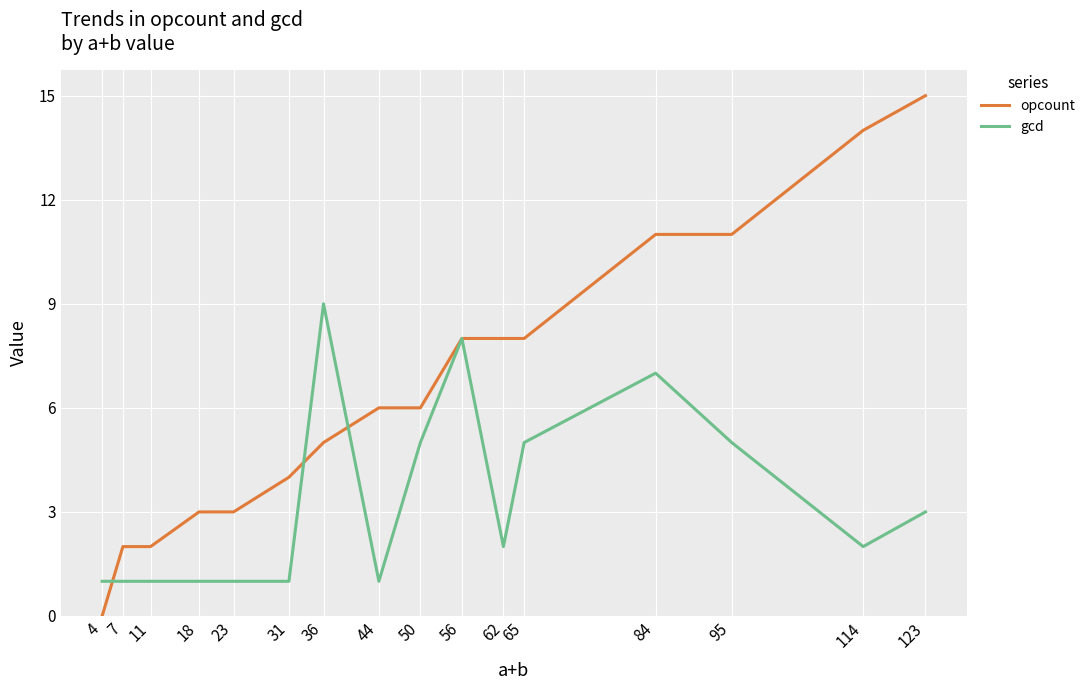

Rank the series by their average value, from highest to lowest.

opcount, gcd